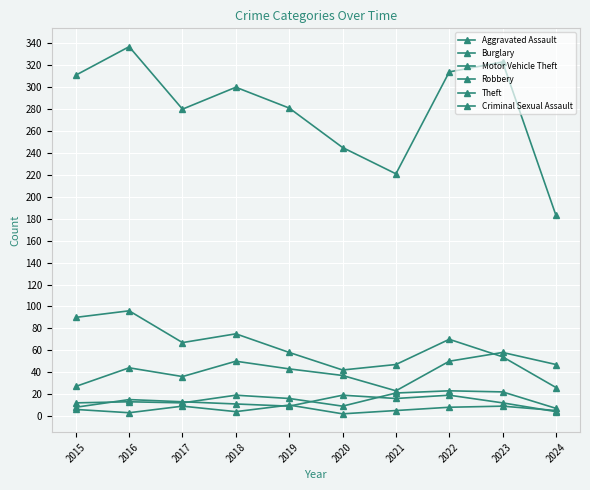

Where is the first local maximum for Robbery?

2016